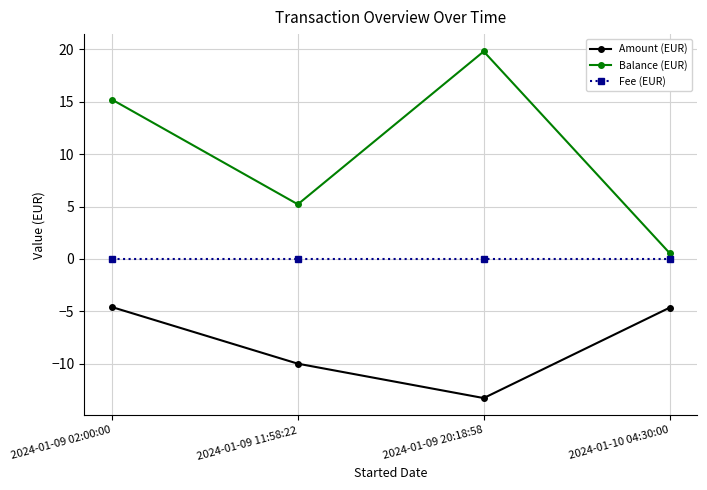

What is the value of the Amount (EUR) point at the 1st from the left?

-4.6